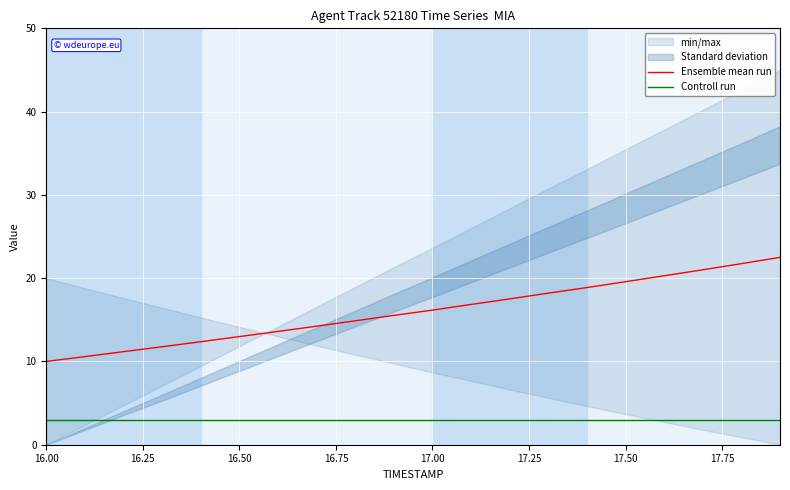

True or false: Ensemble mean run and Controll run intersect in this chart.

False